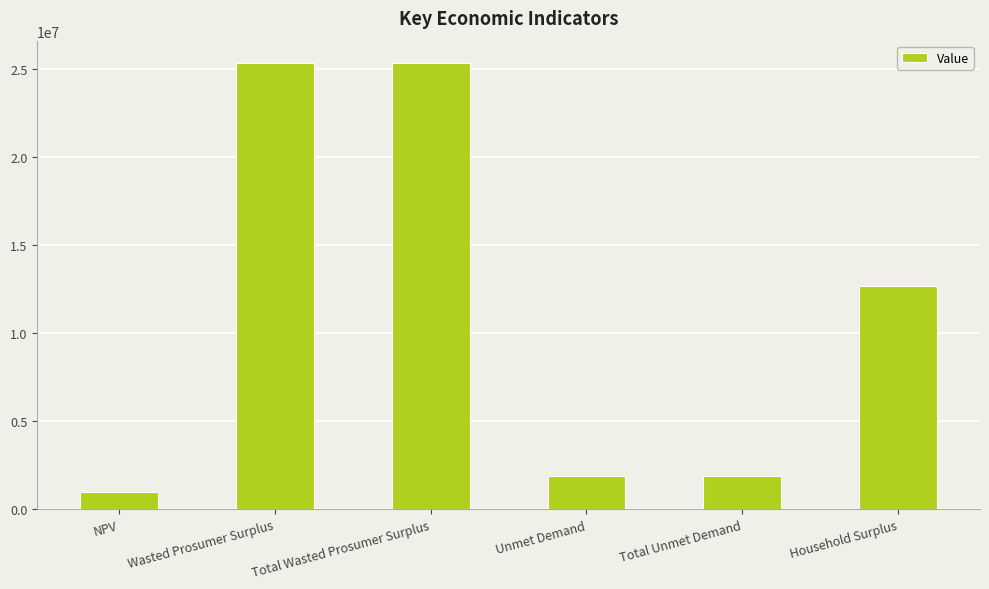

Where does the data first go above 12697050?

Wasted Prosumer Surplus